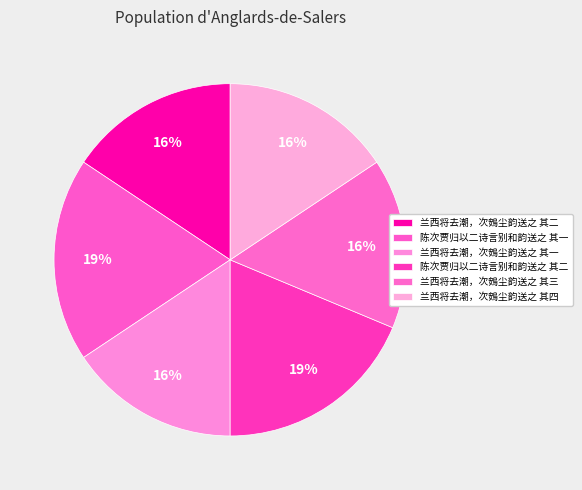

To the nearest percent, what is the difference between the largest and smallest slice percentages?

3%